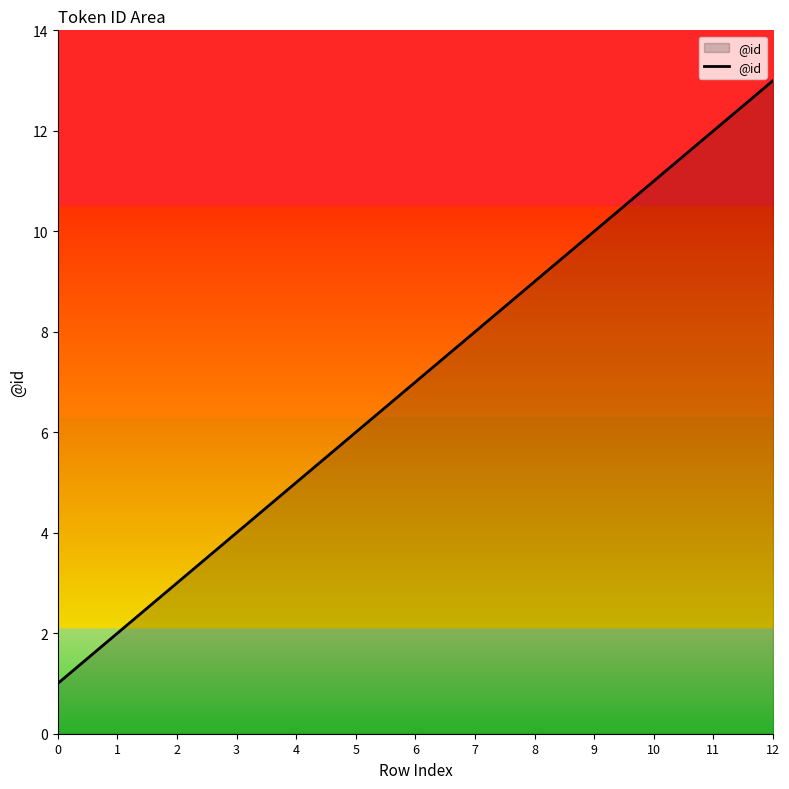

Reading left to right, list all the values displayed in this chart.

0=1	1=2	2=3	3=4	4=5	5=6	6=7	7=8	8=9	9=10	10=11	11=12	12=13